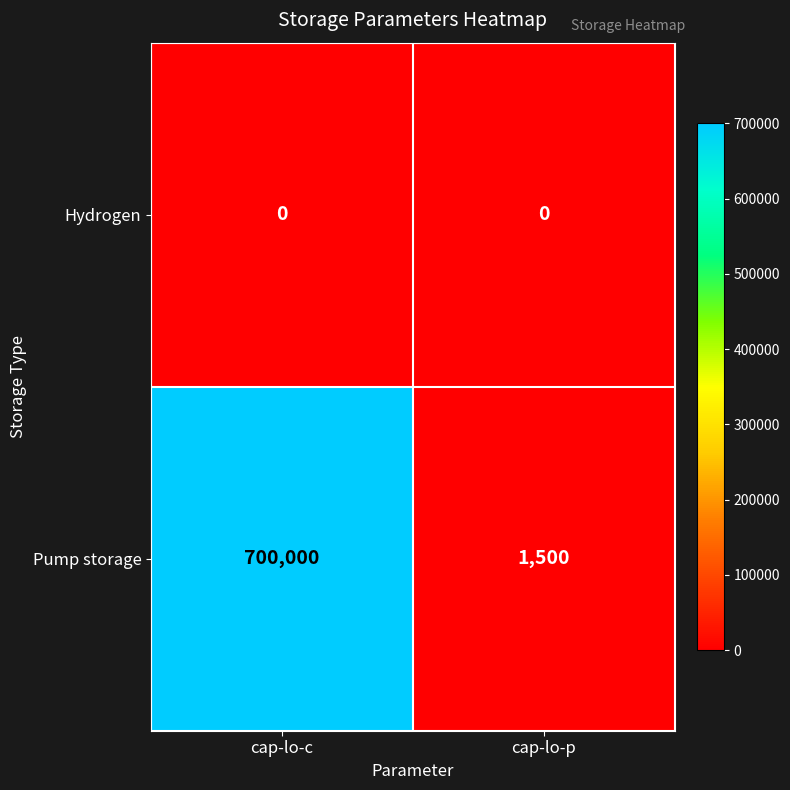

What is the average value of the Pump storage series?

350750